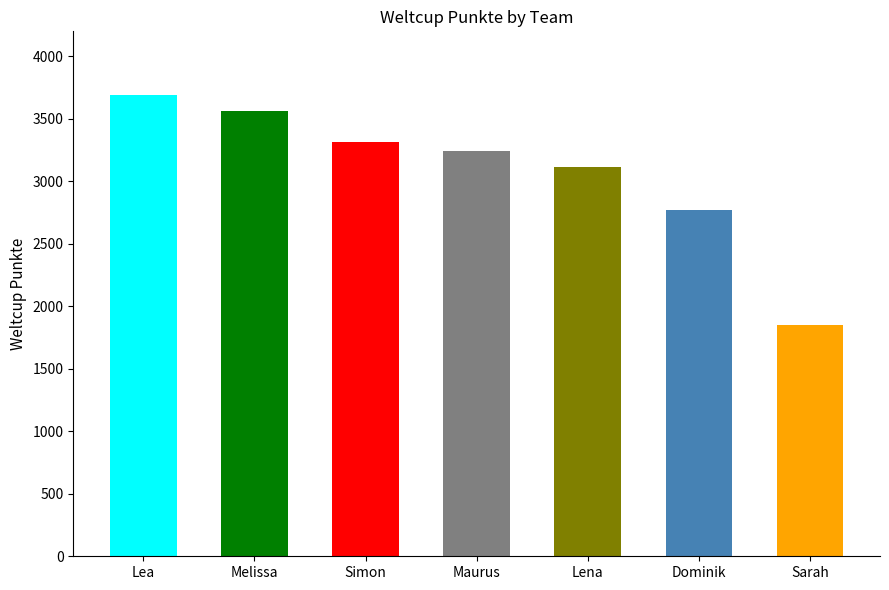

The chart shows a value of 3559 at Melissa. True or false?

True